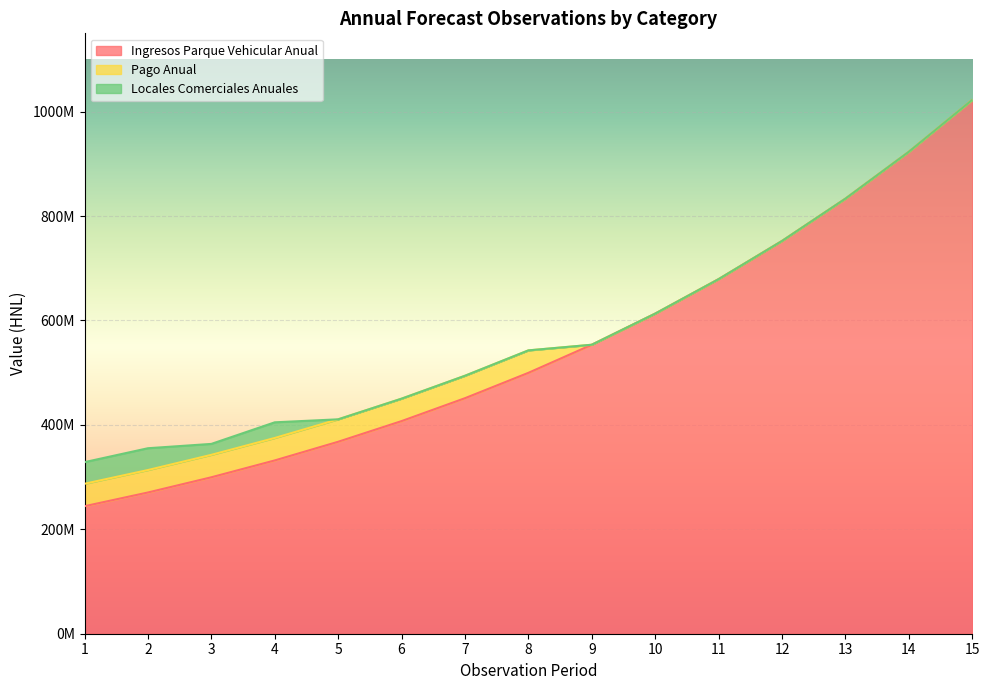

Is it true that Locales Comerciales Anuales equals 14848762 at 1?

False